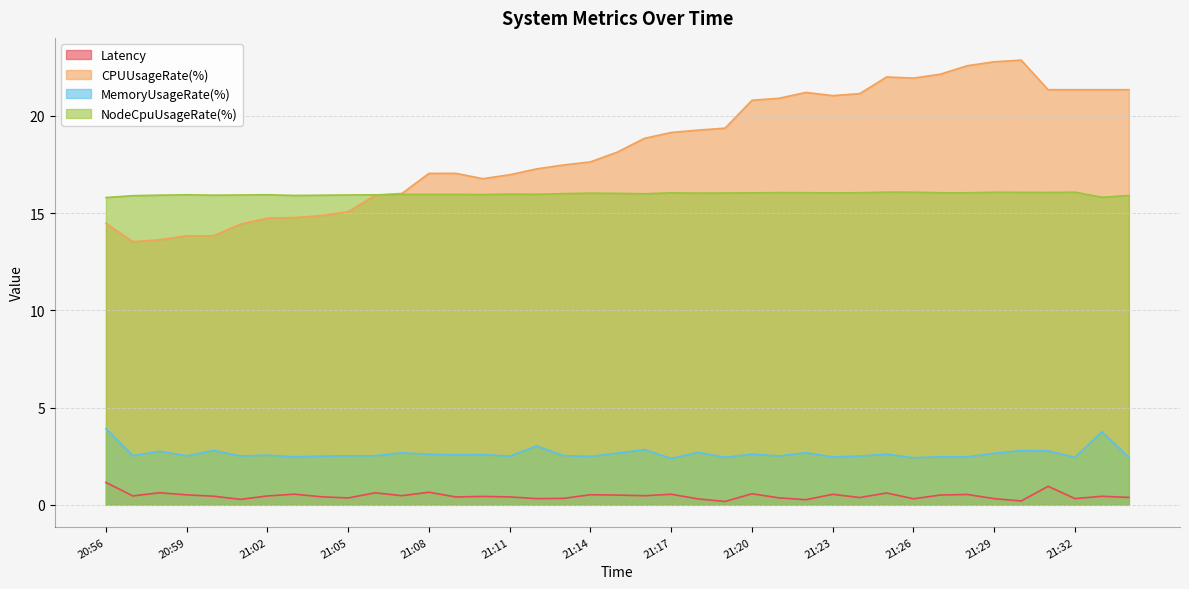

At which category is the sum across all series the highest?

21:30